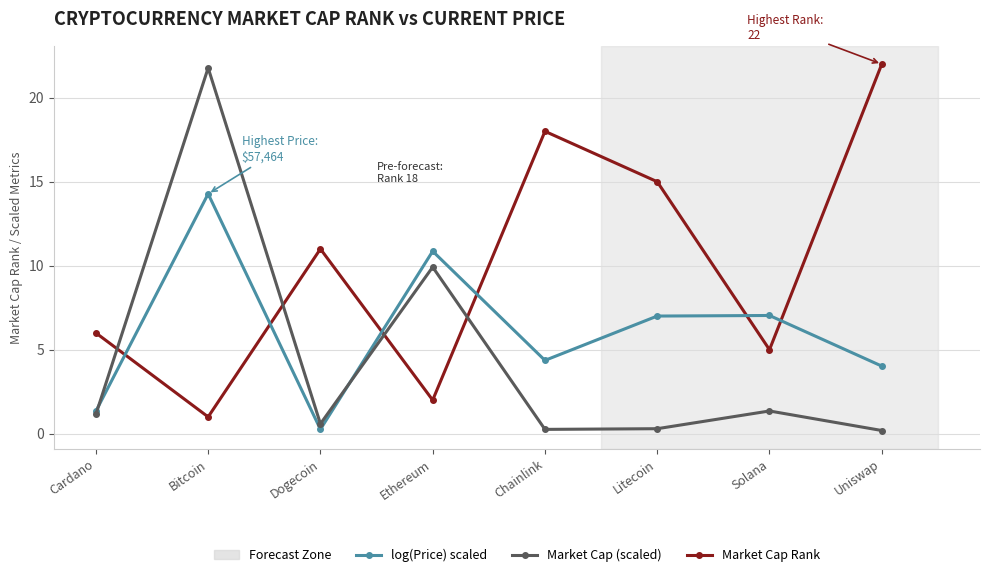

List the series in order of their overall mean, lowest first.

Market Cap (scaled), log(Price) scaled, Market Cap Rank